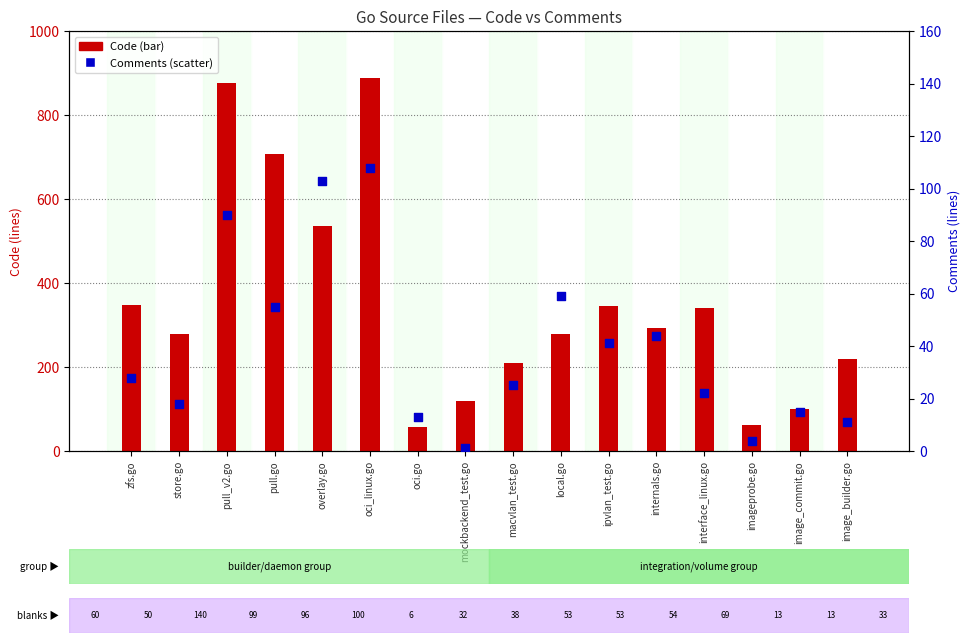

Is the value of Code at image_commit.go greater than the value of Comments at overlay.go?

No